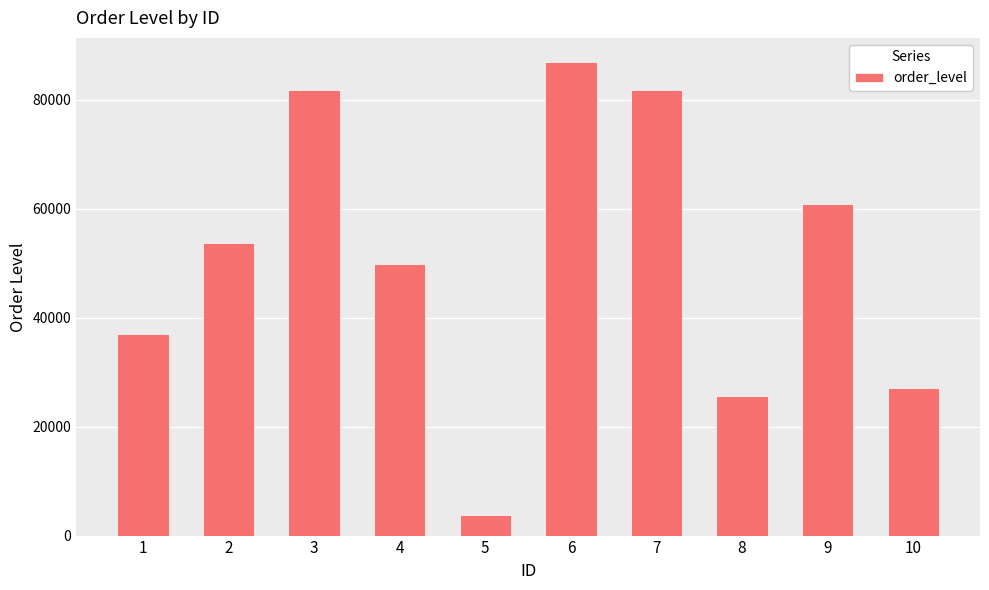

At which label is the value closest to 45435?

4